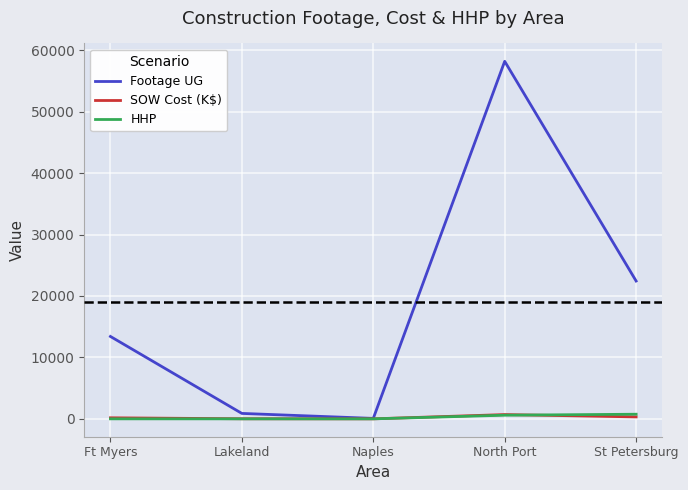

What are all the series names shown in the legend?

Footage UG, SOW Cost (K$), HHP